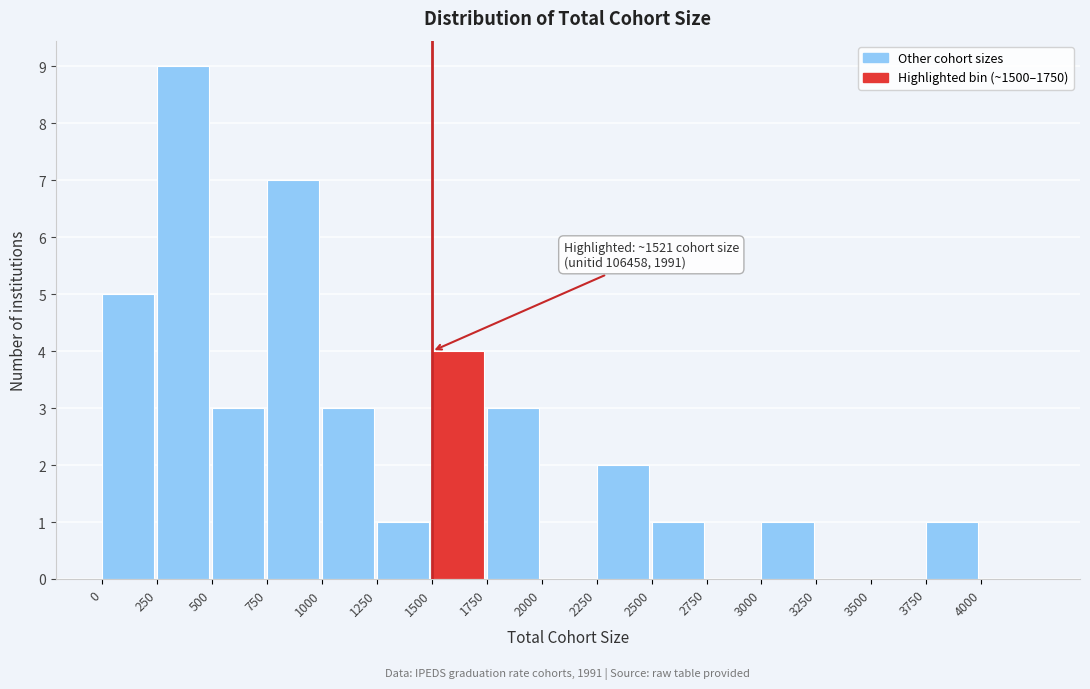

Over which range of the x-axis is the bar tallest?

250 to 500